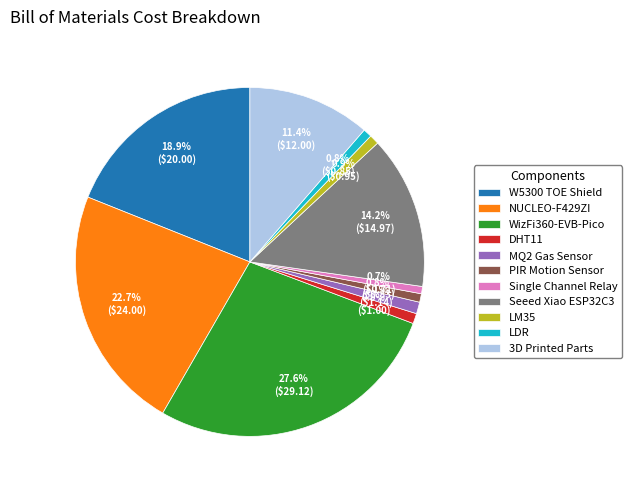

Between Seeed Xiao ESP32C3 and DHT11, which is larger?

Seeed Xiao ESP32C3